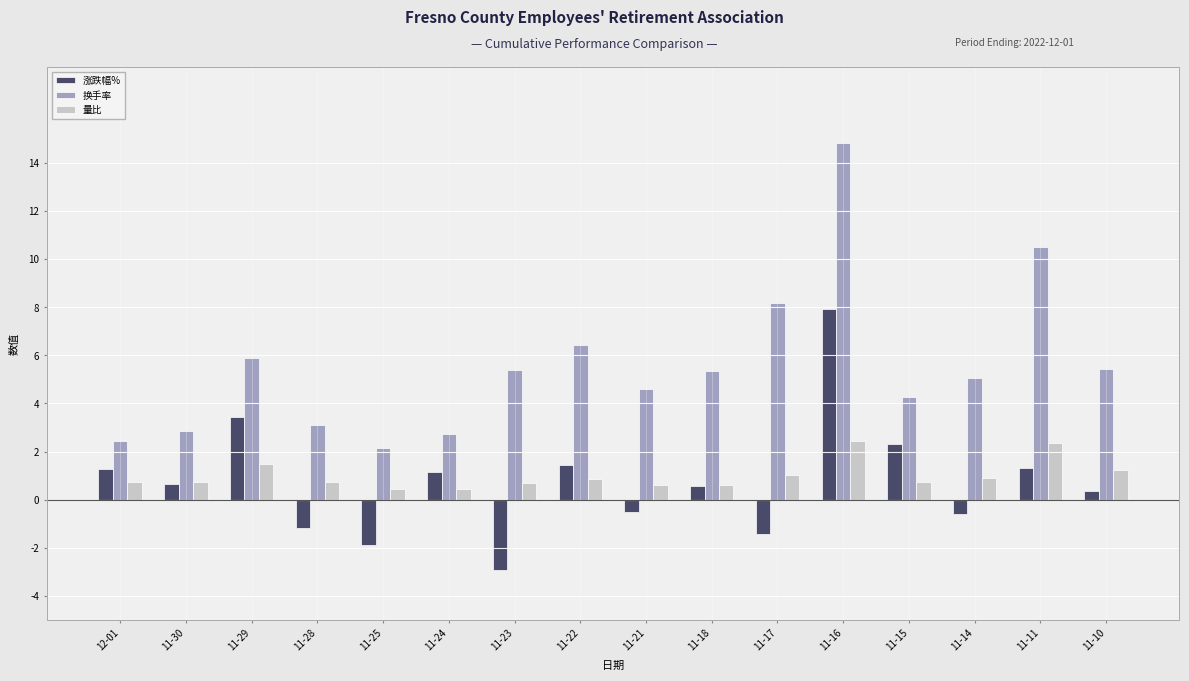

How many categories are shown in the chart?

16